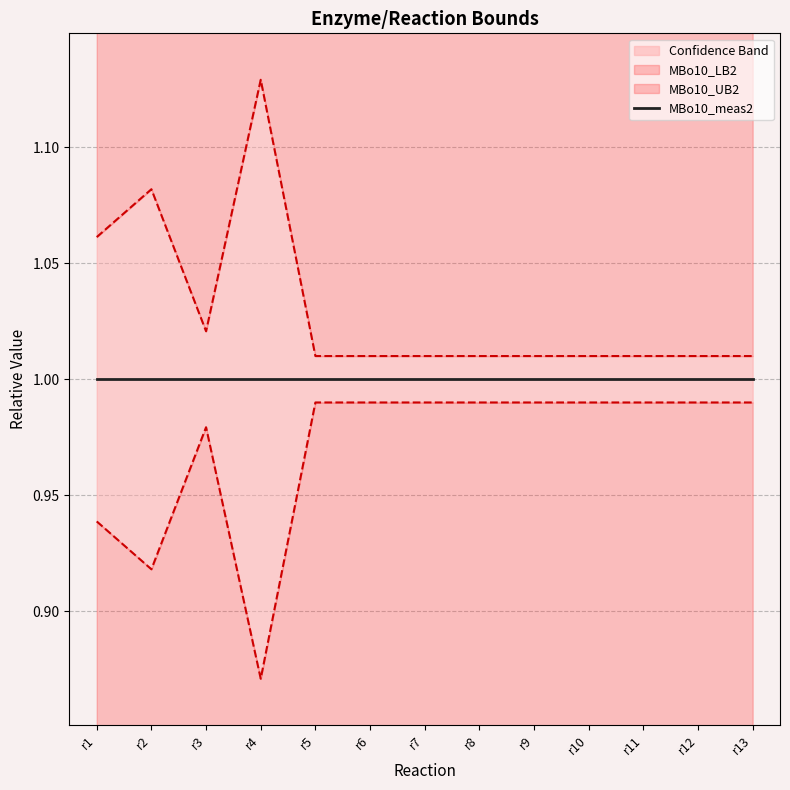

What is the smallest value displayed?

0.9